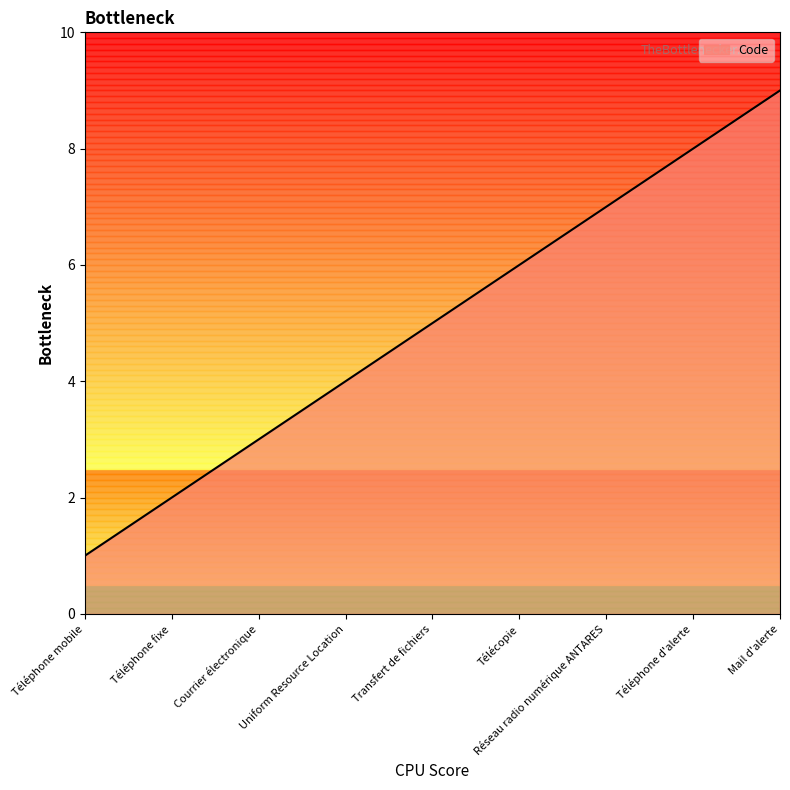

Rank the categories by value from lowest to highest.

Téléphone mobile, Téléphone fixe, Courrier électronique, Uniform Resource Location, Transfert de fichiers, Télécopie, Réseau radio numérique ANTARES, Téléphone d'alerte, Mail d'alerte